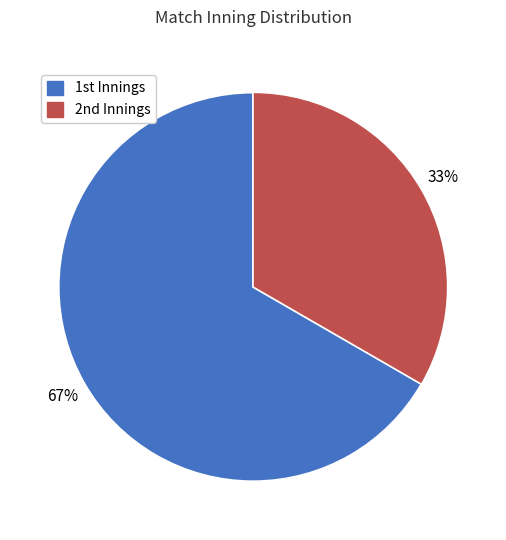

Which slice is the smallest?

2nd